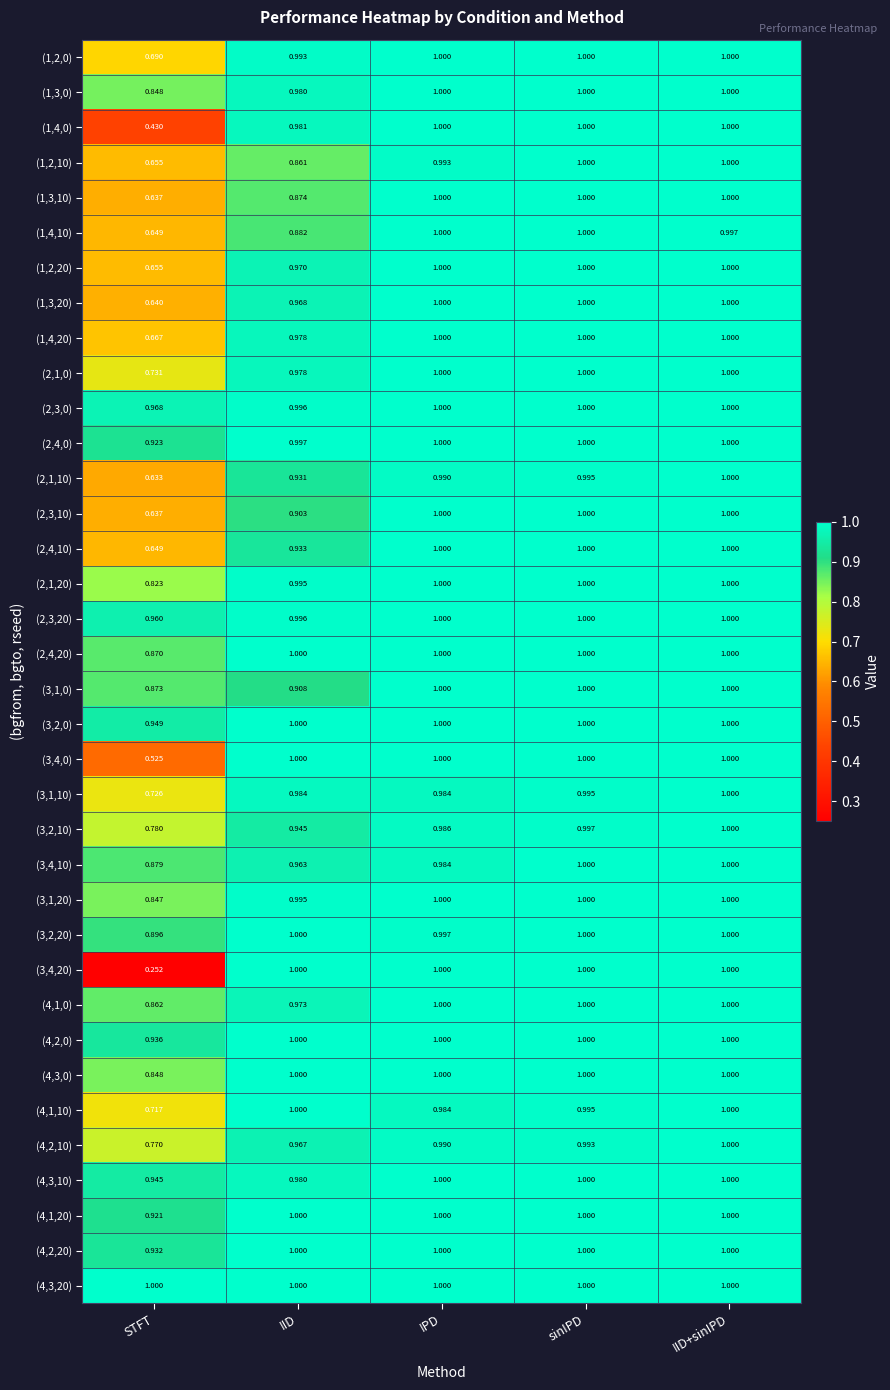

At how many categories does at least one series exceed 0?

5